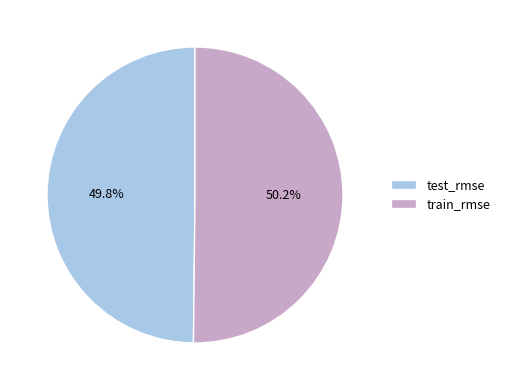

Count the number of slices in the pie.

2